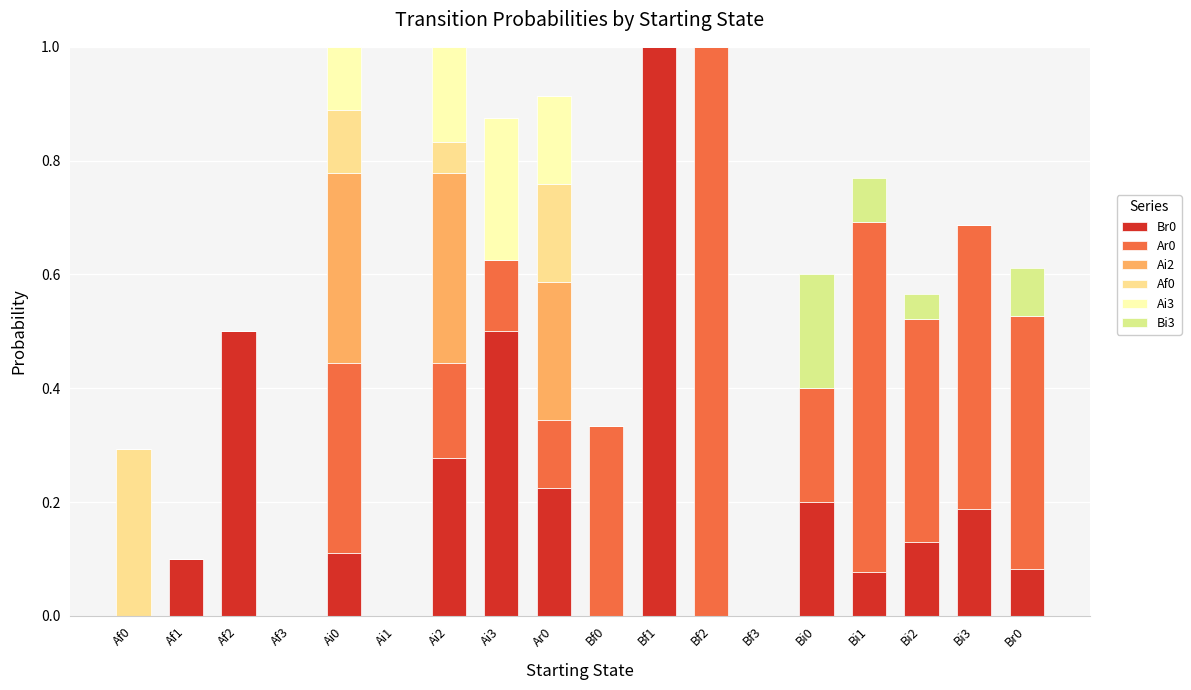

Is it true that Br0 equals 0.2 at Bi0?

True